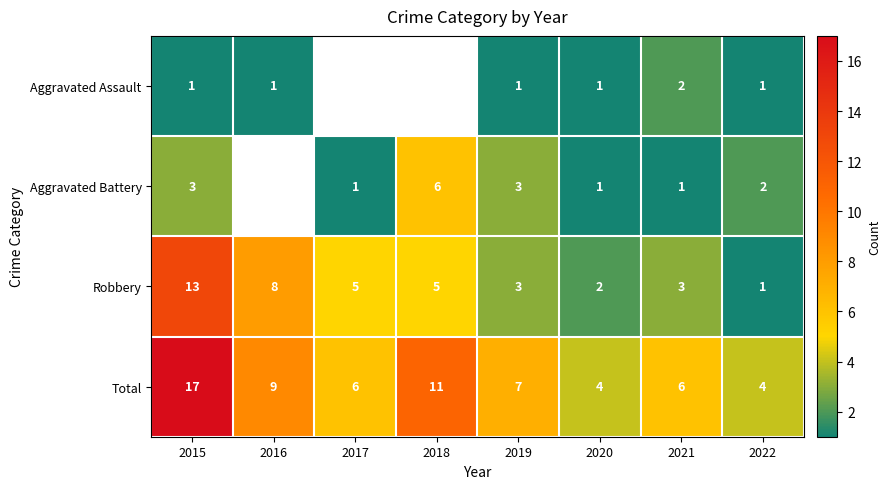

What is the difference between the highest and lowest values at 2015?

16